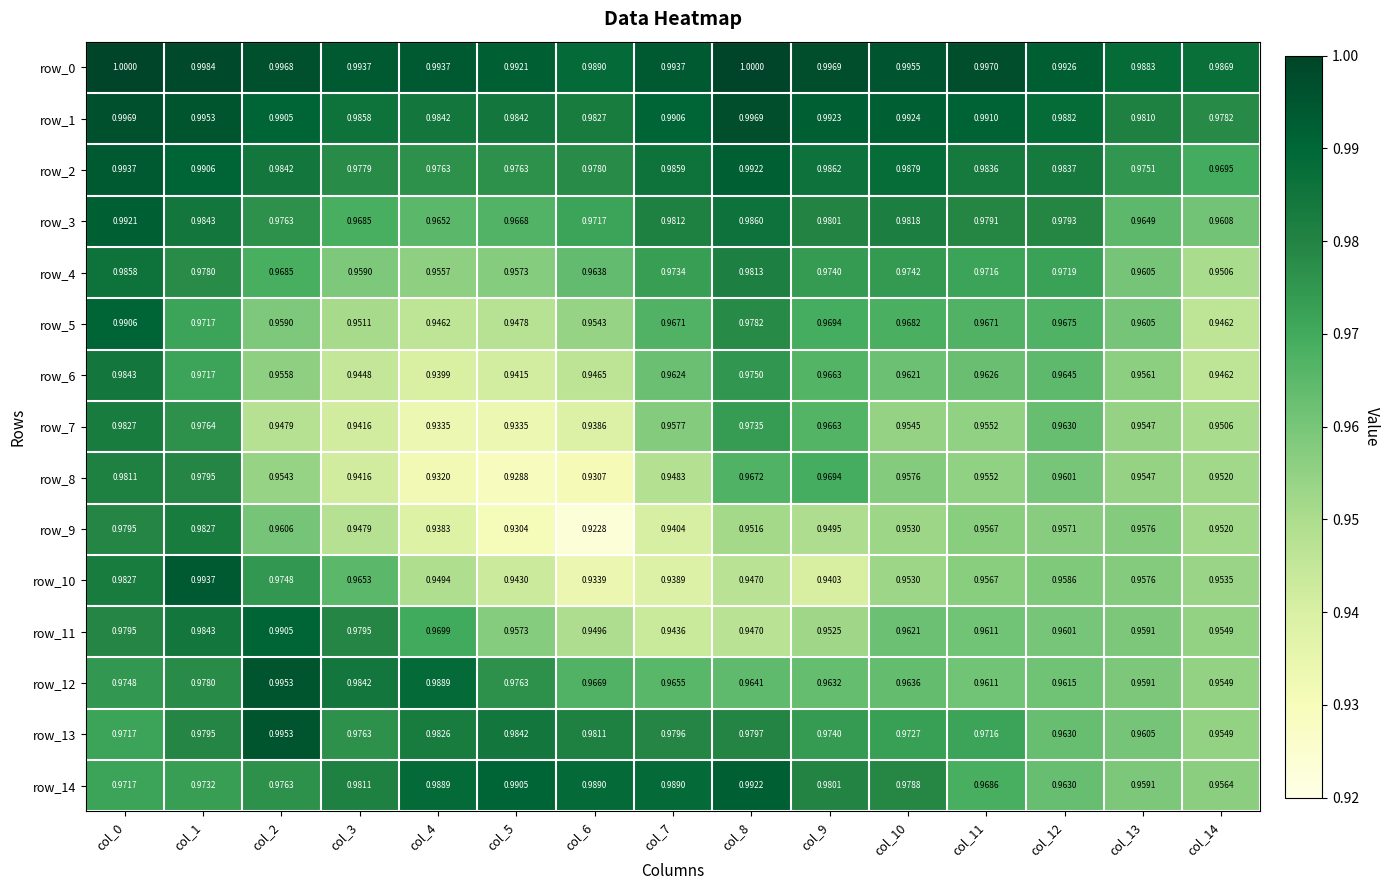

Rank the series by their maximum value, from highest to lowest.

row_0, row_1, row_12, row_13, row_10, row_2, row_14, row_3, row_5, row_11, row_4, row_6, row_9, row_7, row_8